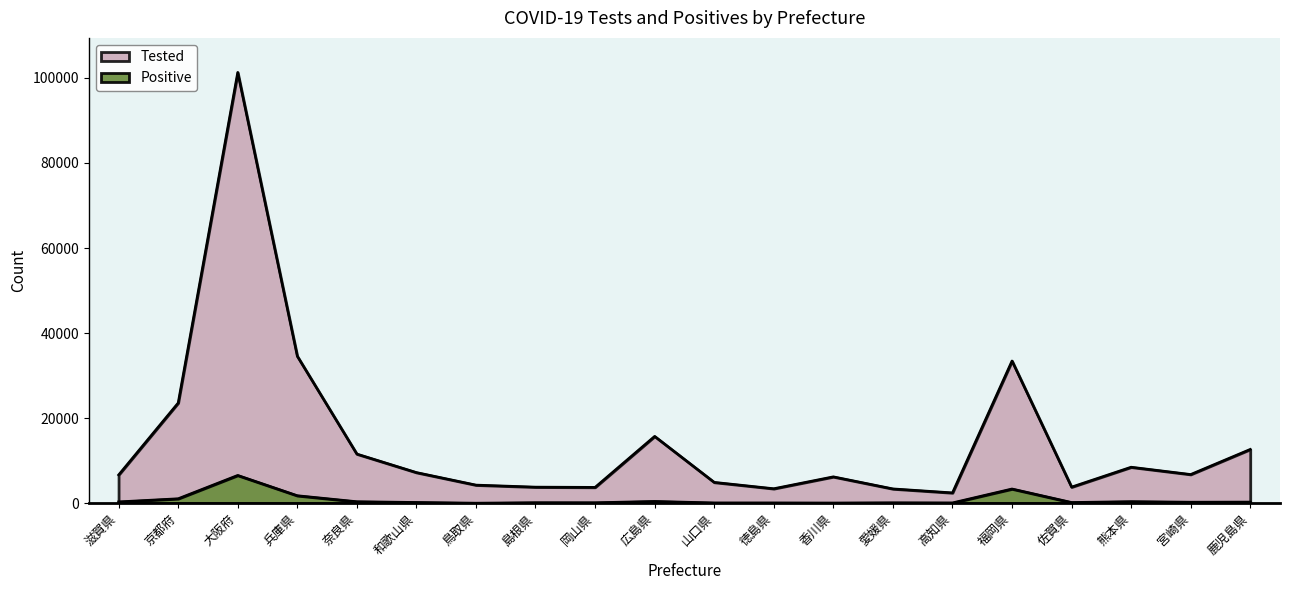

True or false: Tested and Positive intersect in this chart.

False